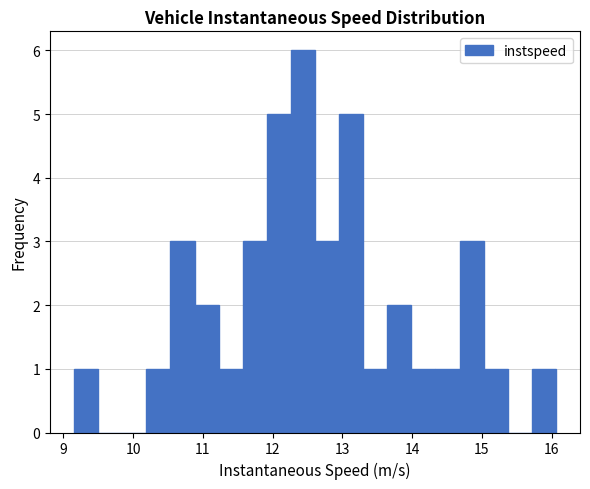

Read against the x-axis, roughly where is the centre of the tallest bar?

12.4